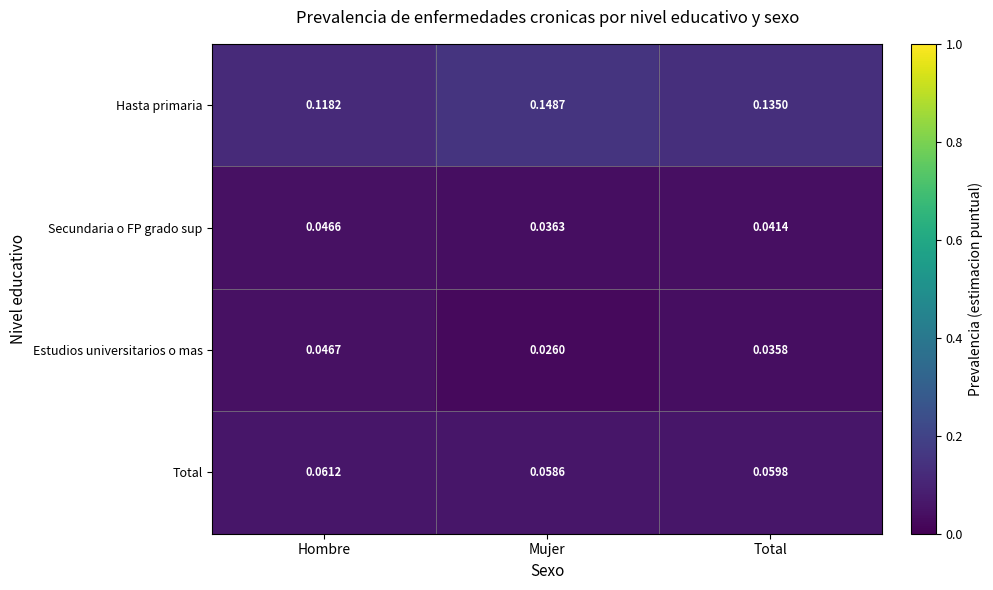

How many series are shown in this chart?

4